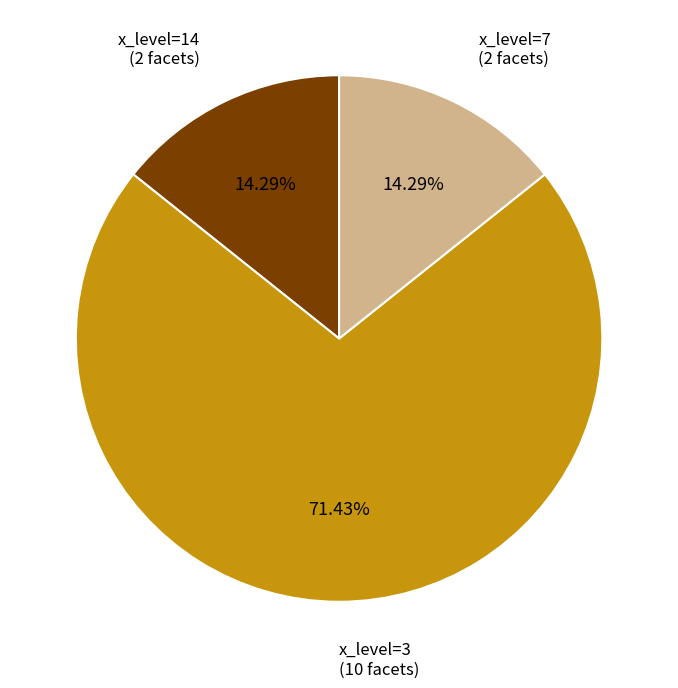

Does any single category account for the majority?

Yes